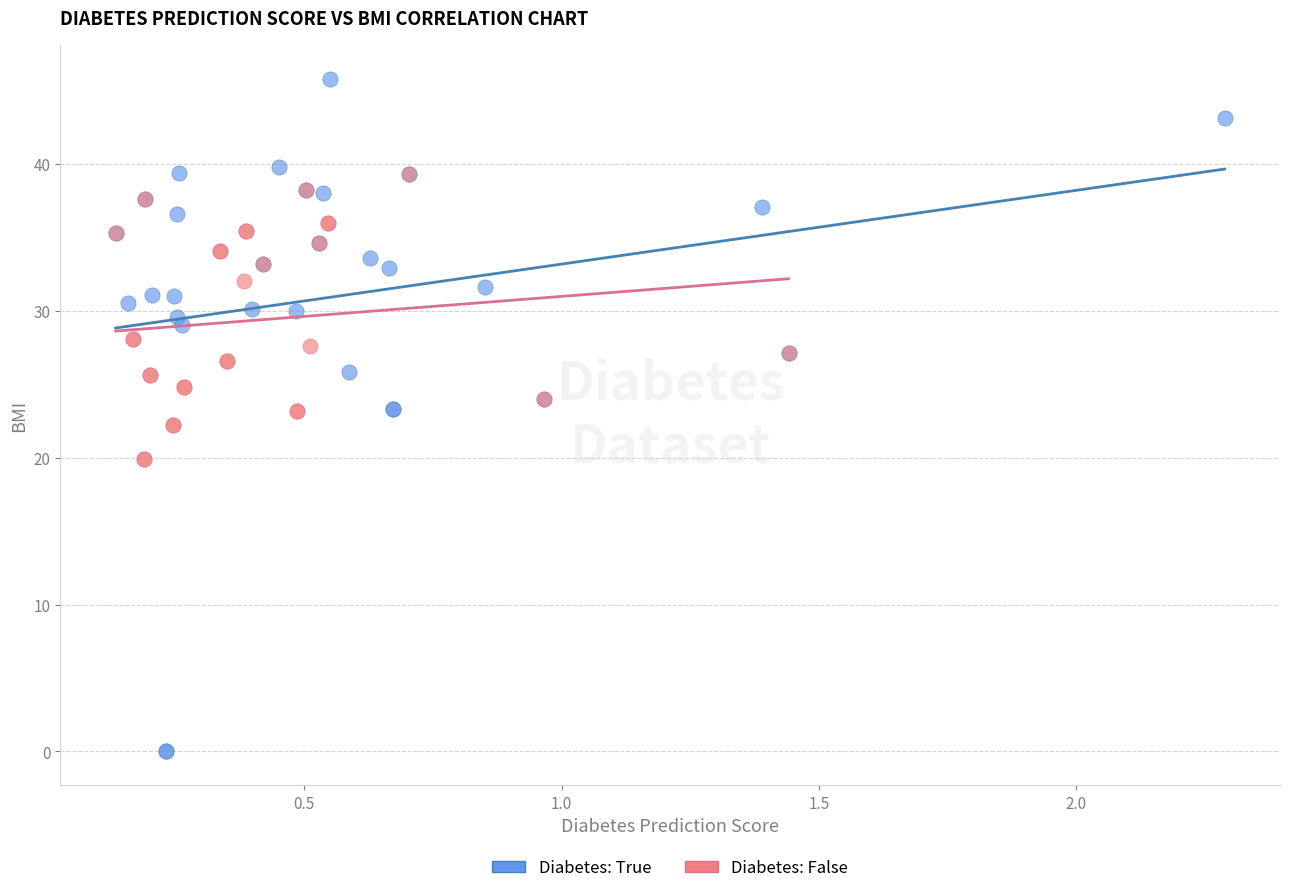

Which series contains the lowest Y value?

Diabetes: True